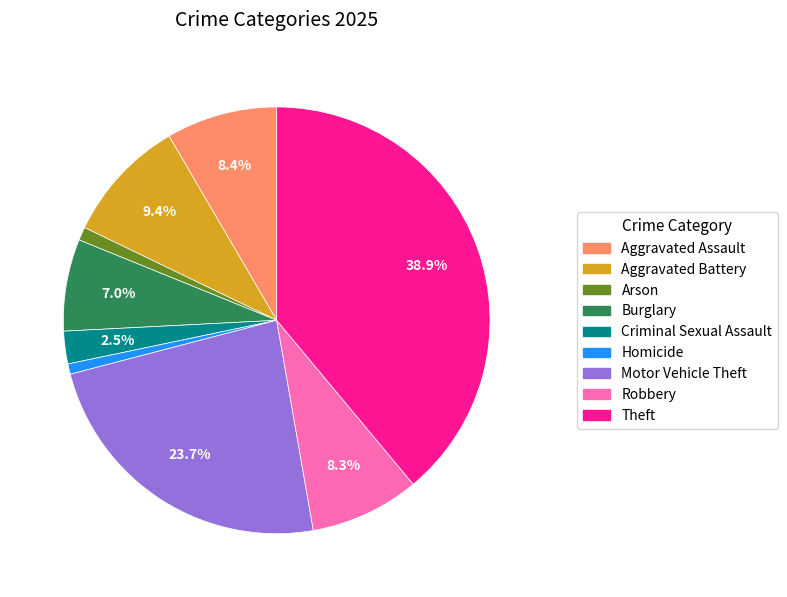

What is the ratio of the value at Criminal Sexual Assault to the value at Theft?

0.1